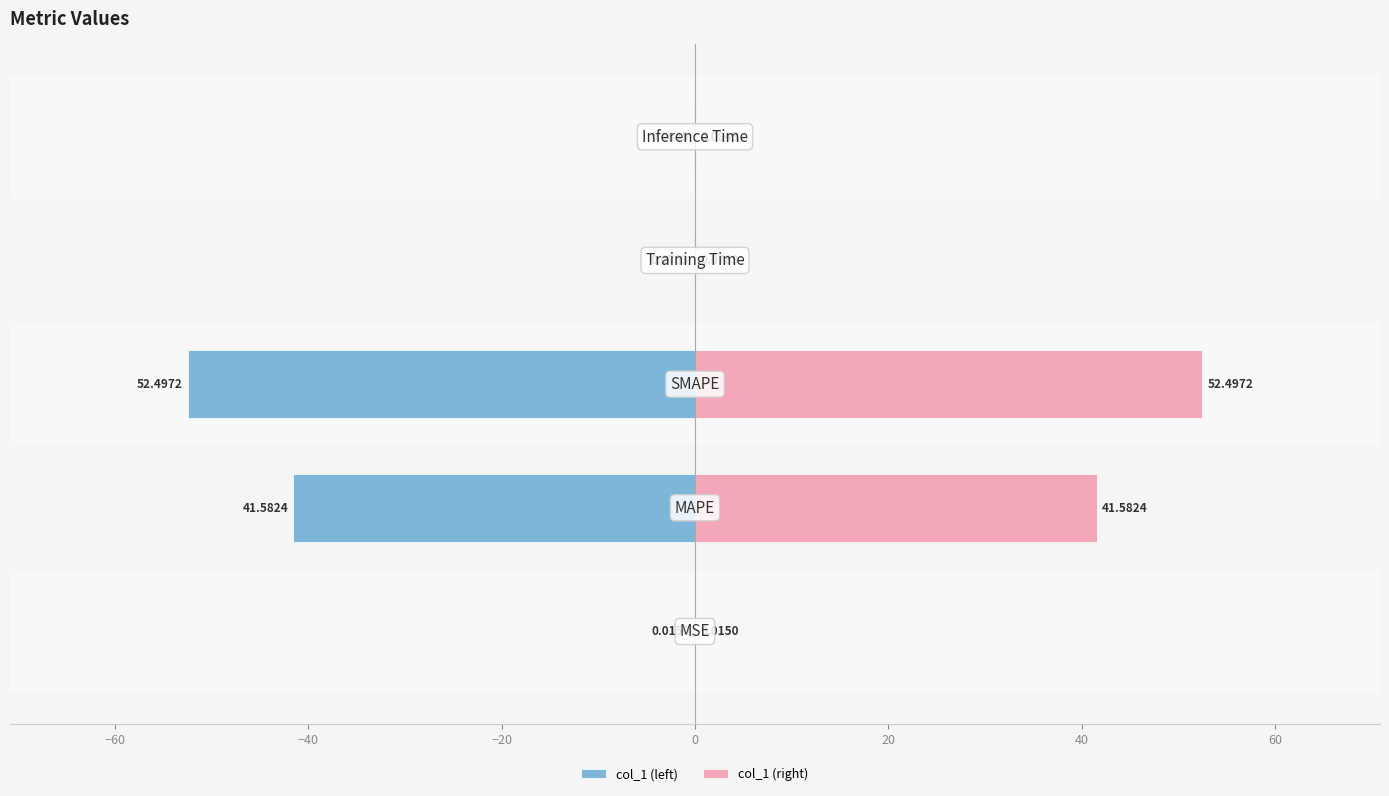

What is the difference between the second highest and second lowest values in the col_1 (right) series?

41.5